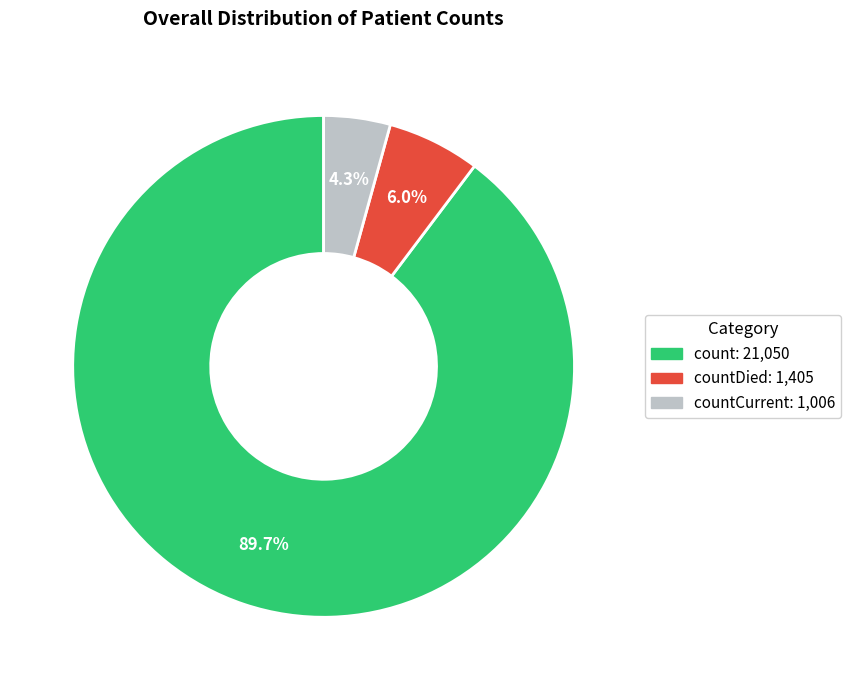

To the nearest percent, what is the average slice percentage?

33%